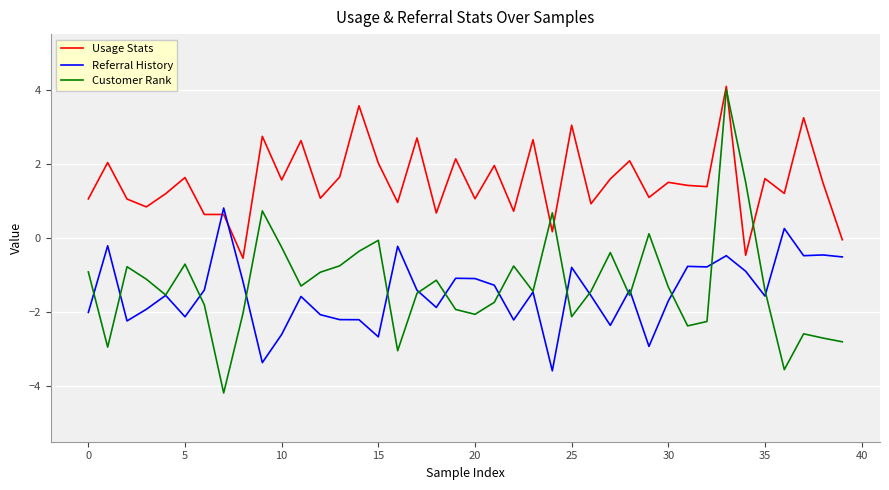

What is the highest value of the Usage Stats series?

4.1